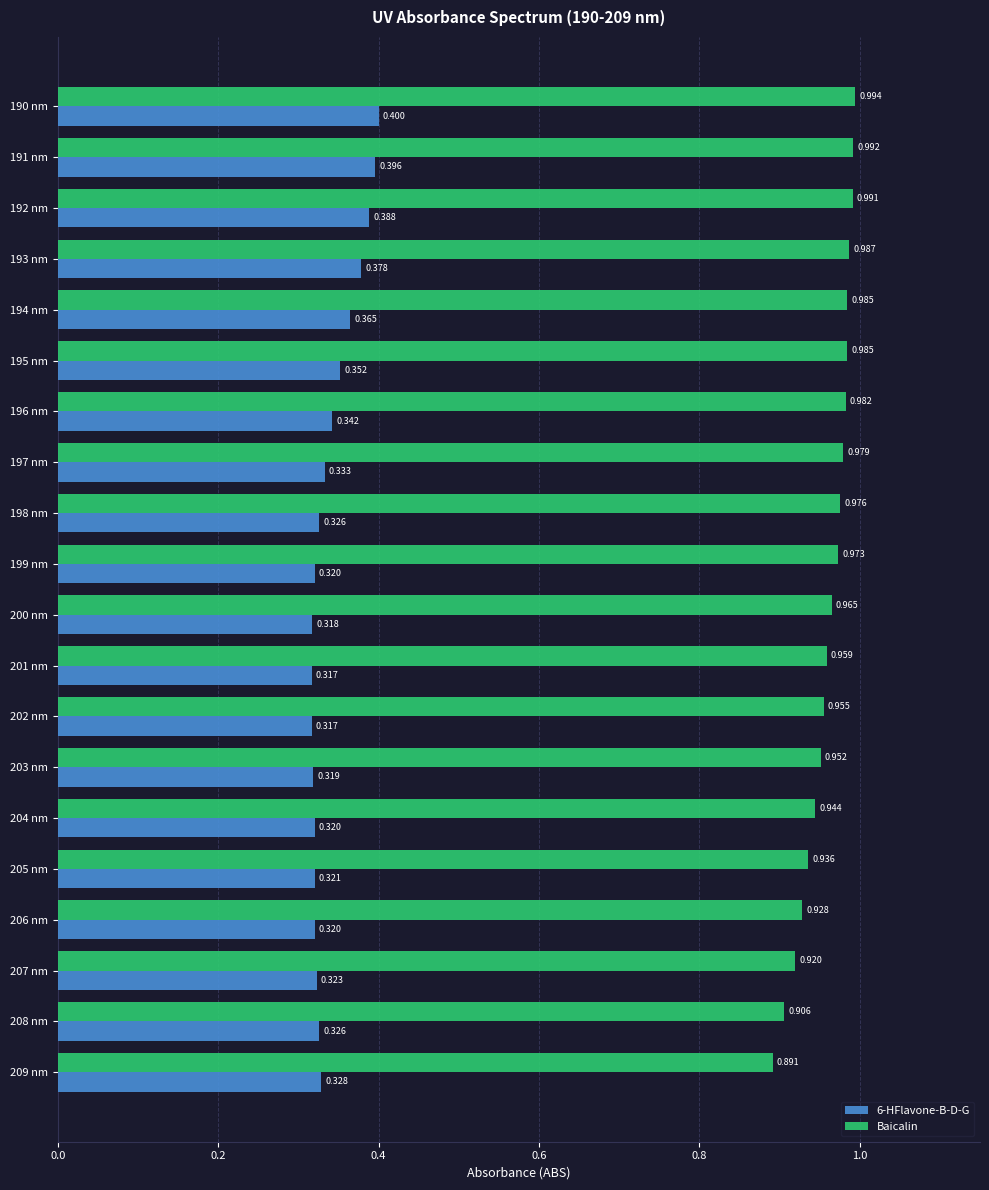

Which series has the widest spread of values?

Baicalin